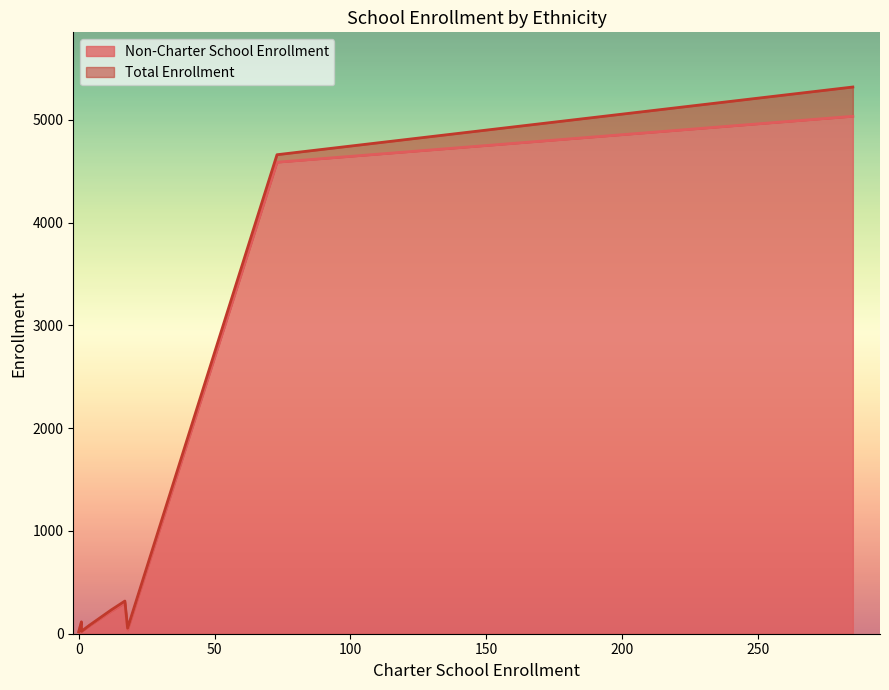

True or false: Non-Charter School Enrollment and Total Enrollment intersect in this chart.

False